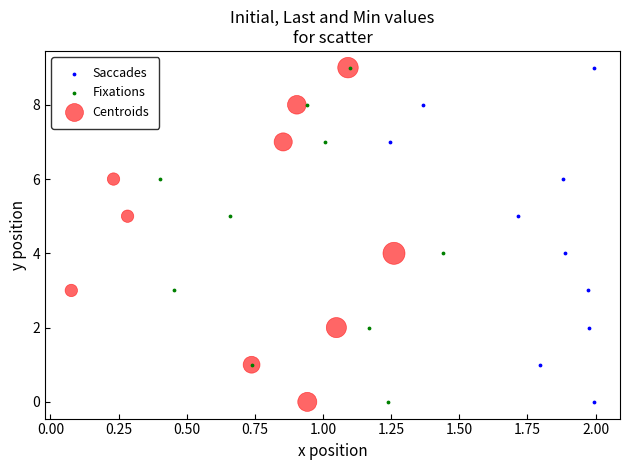

What are all the series names shown in the legend?

Saccades, Fixations, Centroids